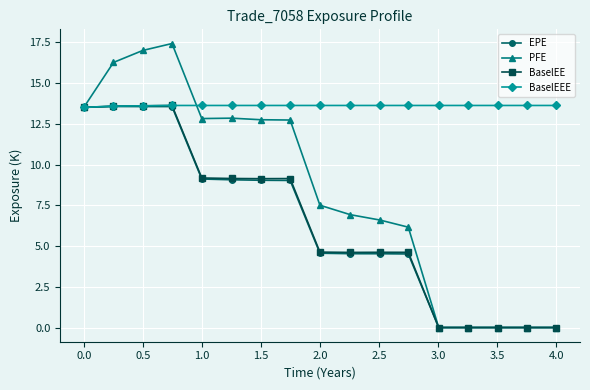

Which series has the largest total across all categories?

BaselEEE